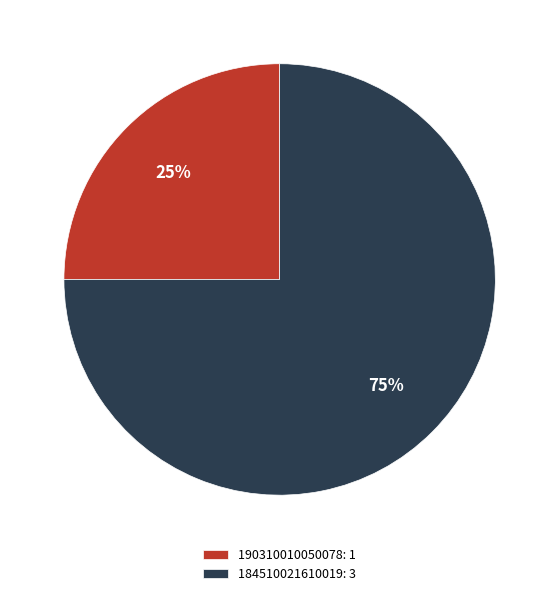

How many slices are in this pie chart?

2